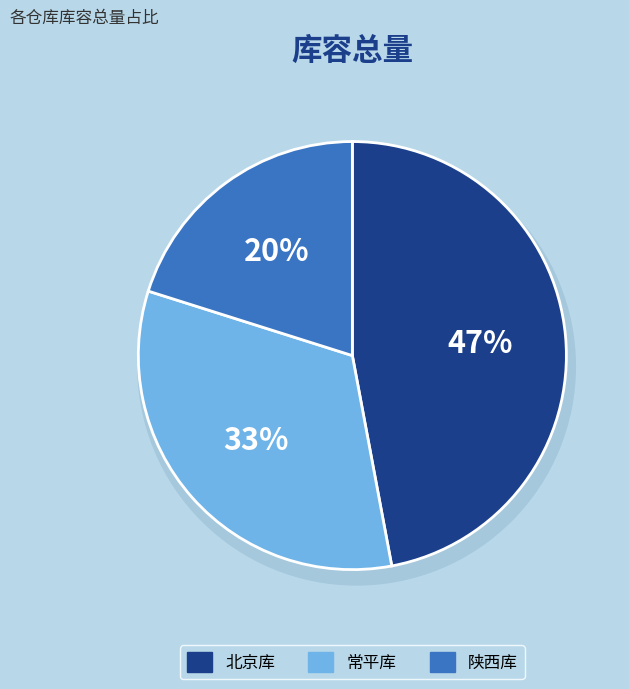

Approximately how many times larger is the value at 常平库 compared to 陕西库?

1.6